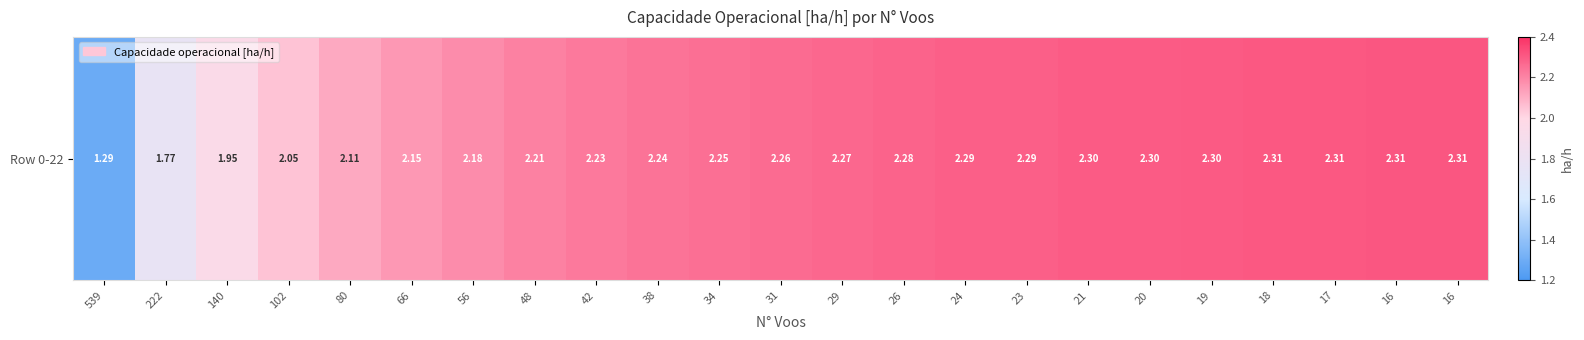

Reading left to right, what are all the values shown in this chart?

1.3	1.8	2.0	2.1	2.1	2.2	2.2	2.2	2.2	2.2	2.3	2.3	2.3	2.3	2.3	2.3	2.3	2.3	2.3	2.3	2.3	2.3	2.3